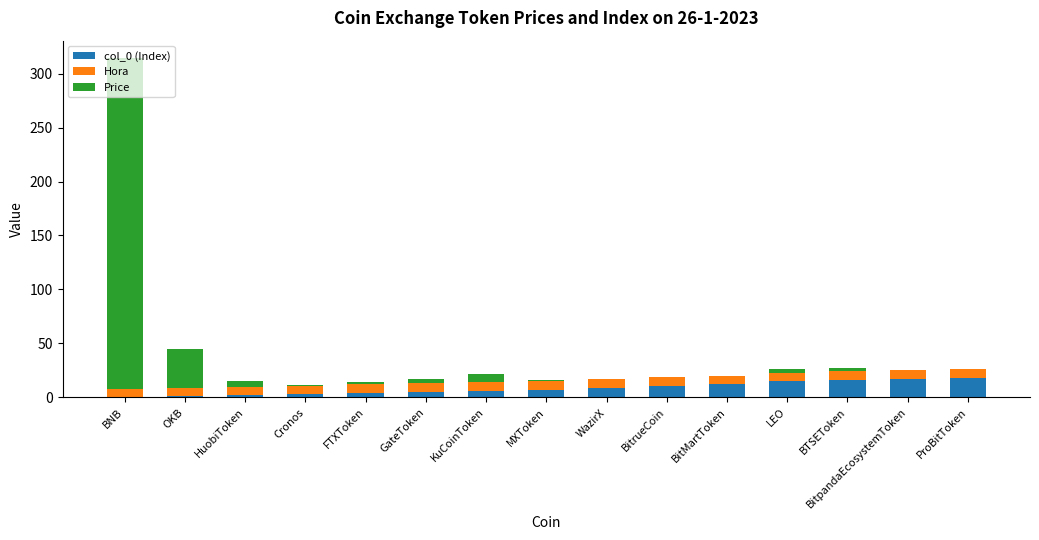

The col_0 (Index) series shows 11.0 at BitrueCoin. True or false?

True